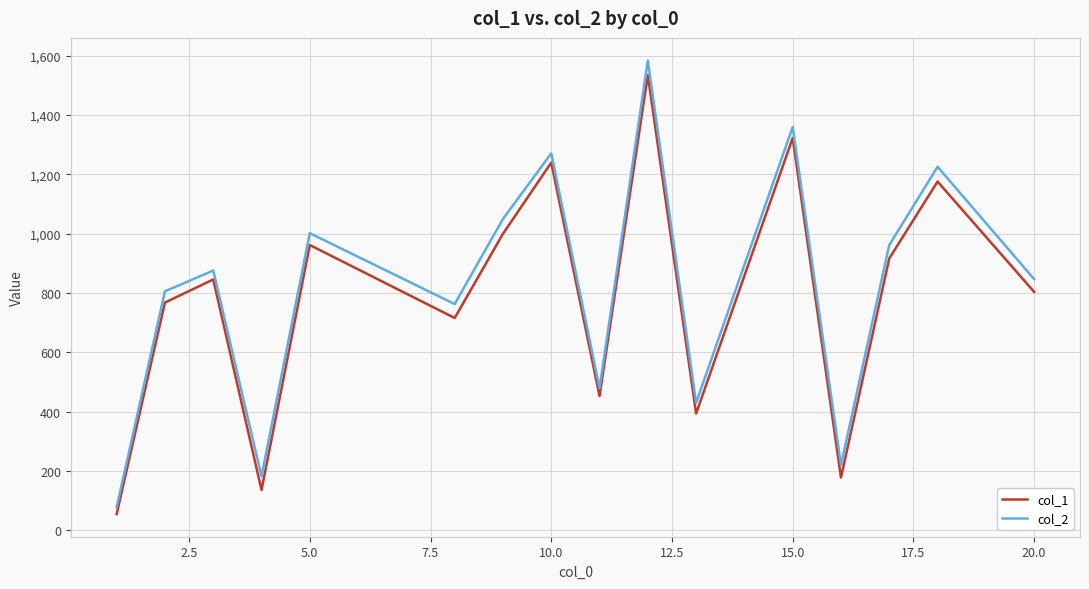

What is the smallest value displayed?

55